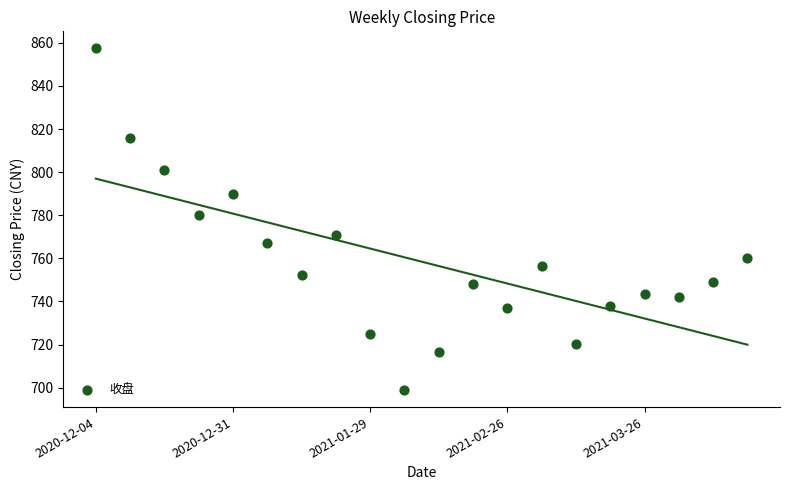

What Y value in the scatter plot is closest to 778?

780.3